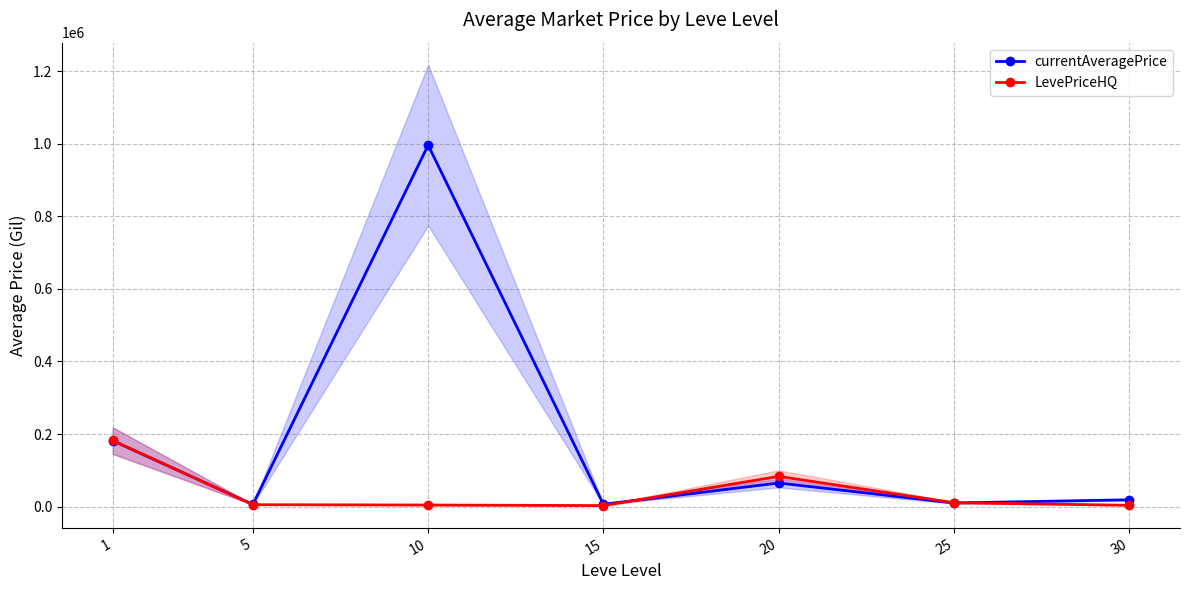

Reading left to right, list all the values displayed in this chart.

currentAveragePrice: 1=181503.0	5=5900.6	10=996048.3	15=6393.8	20=64939.8	25=9925.1	30=18742.1
LevePriceHQ: 1=182166.6	5=5204.1	10=4250.8	15=2702.9	20=83167.5	25=10689.8	30=3500.0